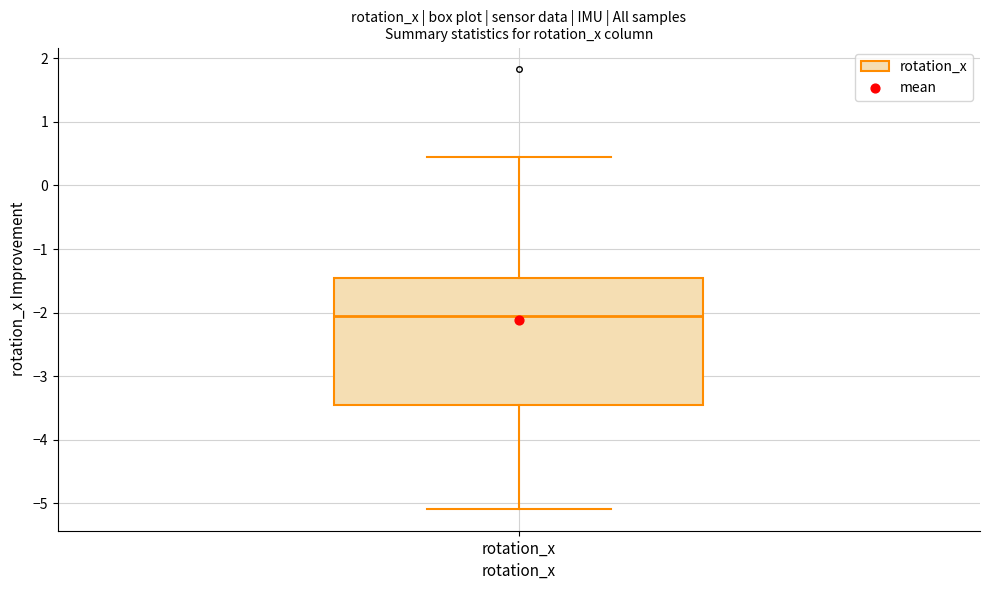

Transcribe this box plot: give where the median line is, the range the box spans, and where the two whiskers end, as read against the y-axis. The values are not printed on the chart, so give them approximately, as read against the axis.

median -2.1, box -3.5 to -1.4, whiskers -5.1 to 0.5